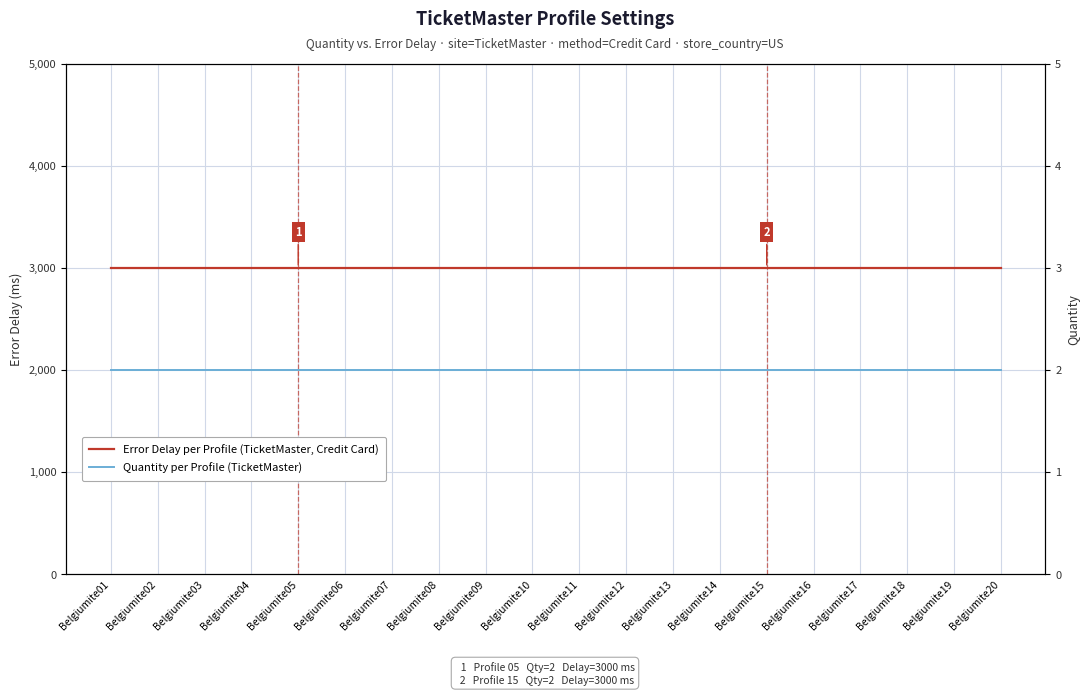

Does the chart have visible grid lines?

Yes